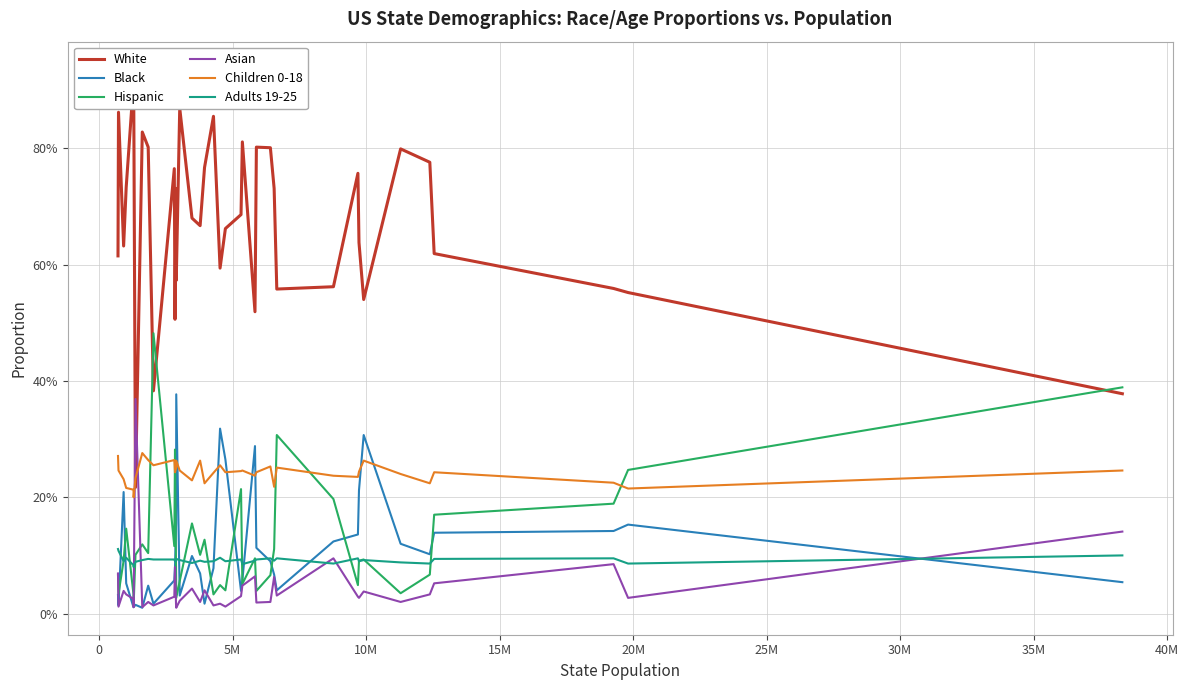

True or false: Black has a value of 0.1 at 33.

False